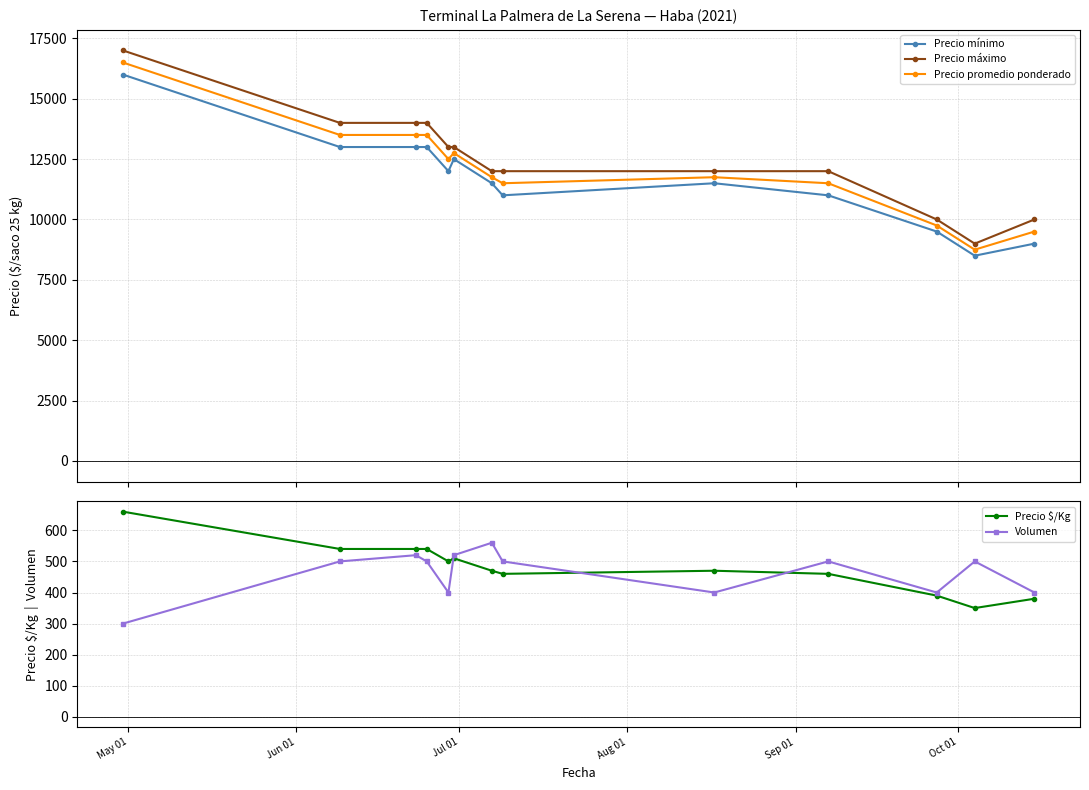

How many Precio máximo values are between 12000 and 14000?

9